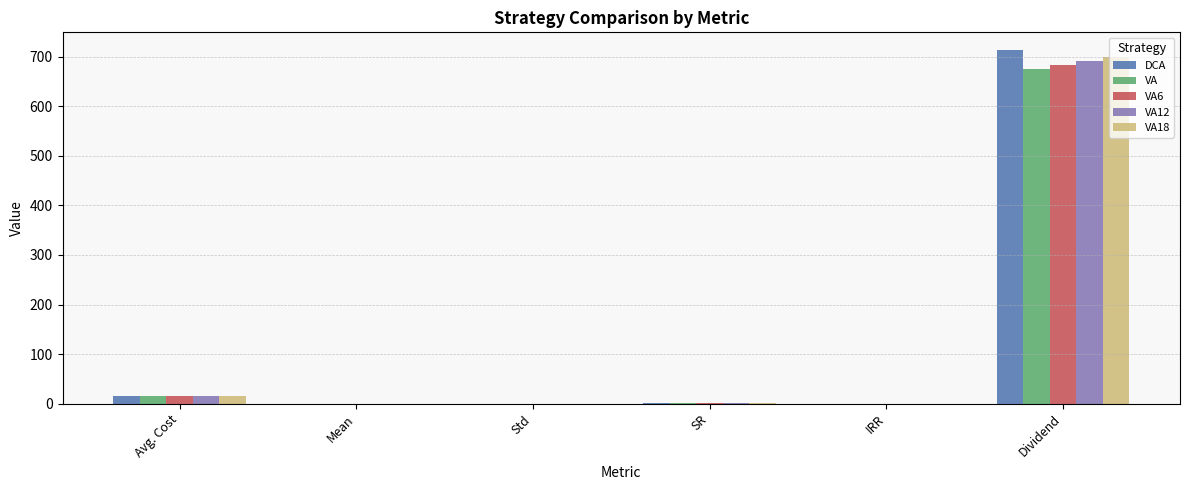

What is the total value across all series at Avg. Cost?

81.1